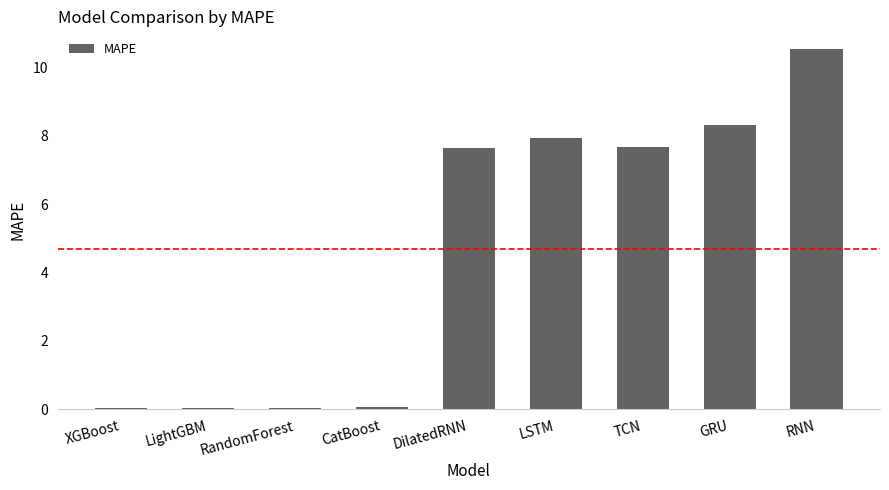

What is the average value?

4.7